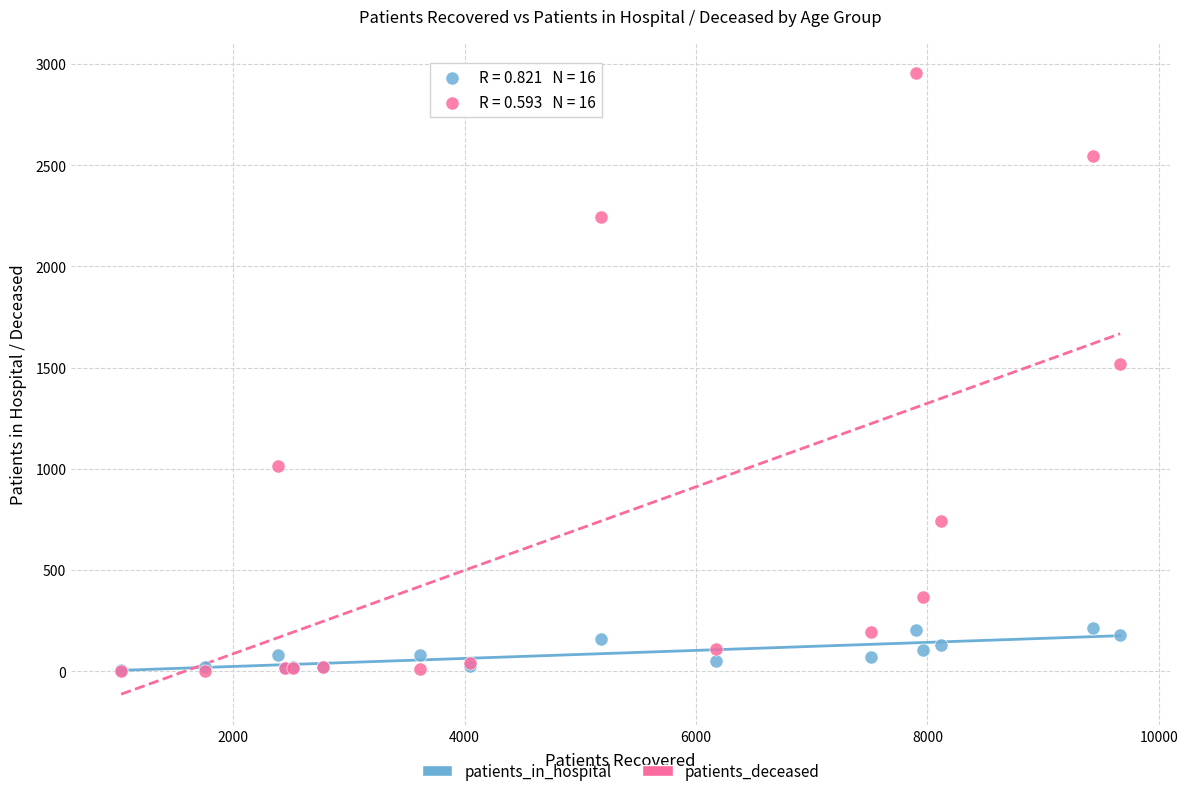

Across all series, what Y value is closest to 1480?

1519